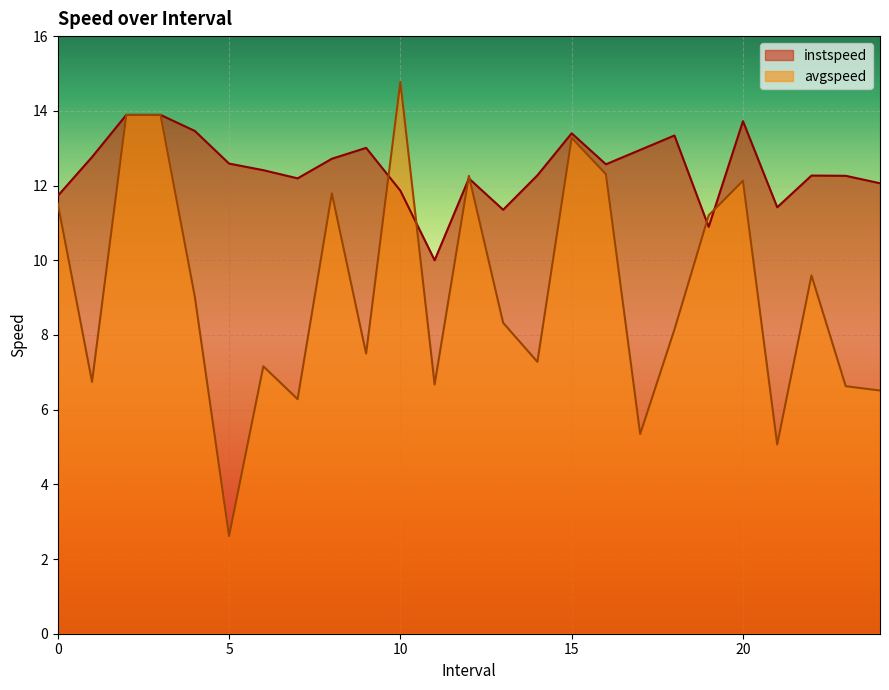

True or false: avgspeed has a value of 8.1 at 12.

False